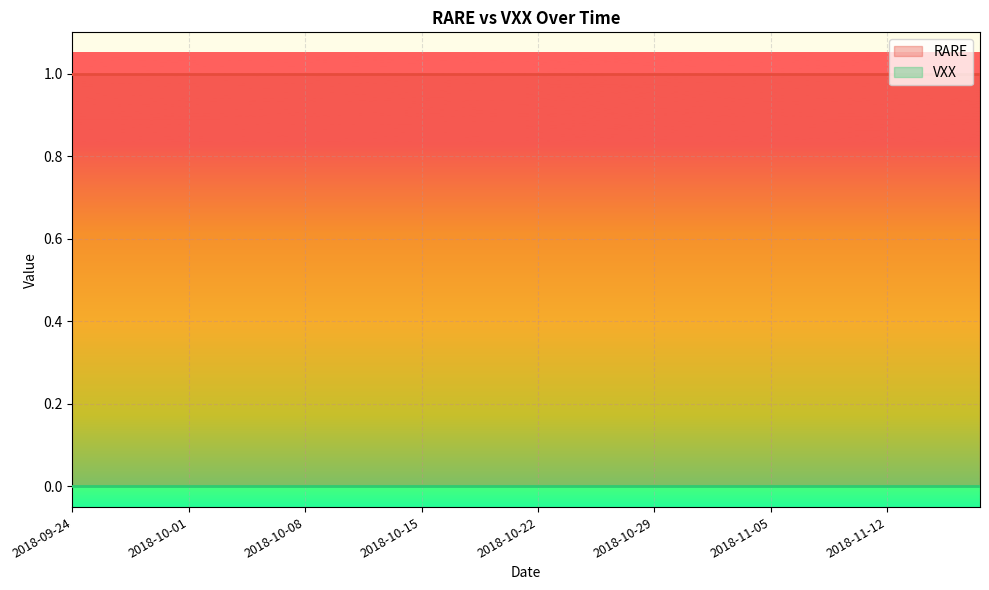

Reading left to right, transcribe all the data shown in this chart.

RARE: 2018-09-24=1	2018-09-25=1	2018-09-26=1	2018-09-27=1	2018-09-28=1	2018-10-01=1	2018-10-02=1	2018-10-03=1	2018-10-04=1	2018-10-05=1	2018-10-08=1	2018-10-09=1	2018-10-10=1	2018-10-11=1	2018-10-12=1	2018-10-15=1	2018-10-16=1	2018-10-17=1	2018-10-18=1	2018-10-19=1	2018-10-22=1	2018-10-23=1	2018-10-24=1	2018-10-25=1	2018-10-26=1	2018-10-29=1	2018-10-30=1	2018-10-31=1	2018-11-01=1	2018-11-02=1	2018-11-05=1	2018-11-06=1	2018-11-07=1	2018-11-08=1	2018-11-09=1	2018-11-12=1	2018-11-13=1	2018-11-14=1	2018-11-15=1	2018-11-16=1
VXX: 2018-09-24=0	2018-09-25=0	2018-09-26=0	2018-09-27=0	2018-09-28=0	2018-10-01=0	2018-10-02=0	2018-10-03=0	2018-10-04=0	2018-10-05=0	2018-10-08=0	2018-10-09=0	2018-10-10=0	2018-10-11=0	2018-10-12=0	2018-10-15=0	2018-10-16=0	2018-10-17=0	2018-10-18=0	2018-10-19=0	2018-10-22=0	2018-10-23=0	2018-10-24=0	2018-10-25=0	2018-10-26=0	2018-10-29=0	2018-10-30=0	2018-10-31=0	2018-11-01=0	2018-11-02=0	2018-11-05=0	2018-11-06=0	2018-11-07=0	2018-11-08=0	2018-11-09=0	2018-11-12=0	2018-11-13=0	2018-11-14=0	2018-11-15=0	2018-11-16=0